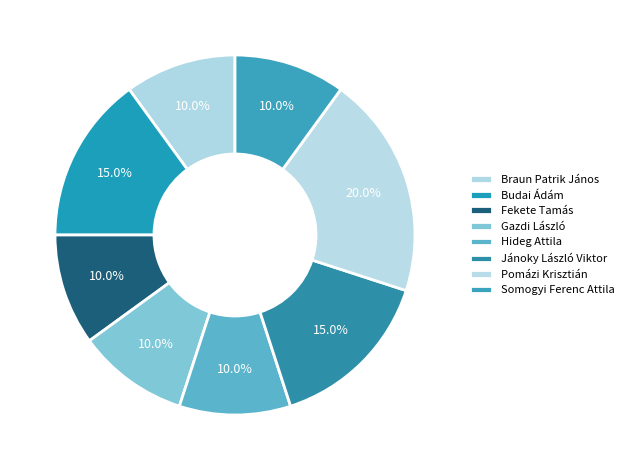

Is Budai Ádám the majority of the pie?

No